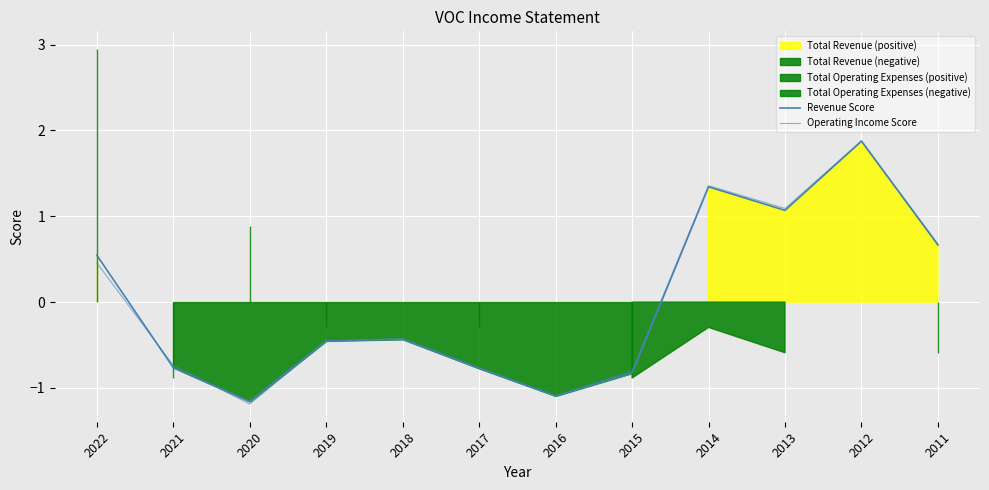

How many interior local valleys does the Operating Income Score series have?

3